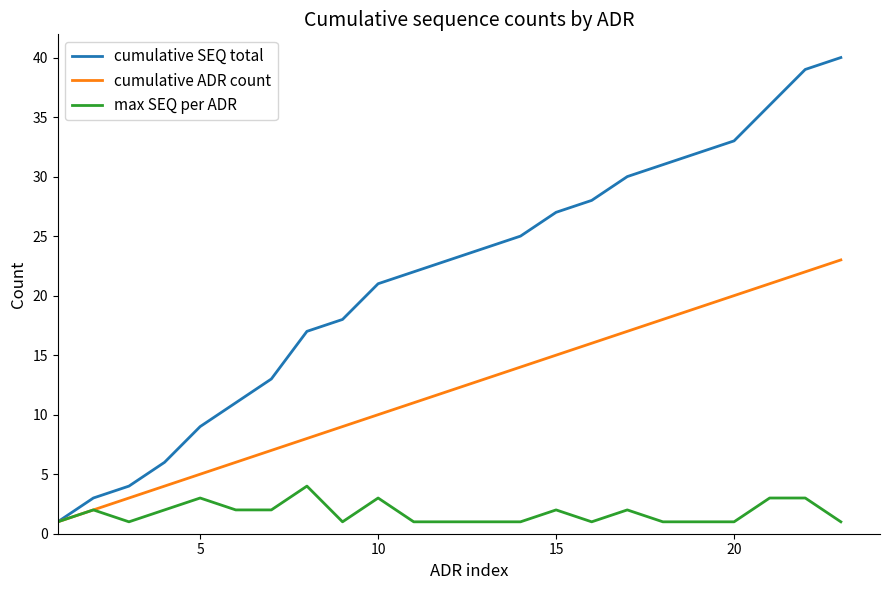

Count the number of categories in the chart.

23